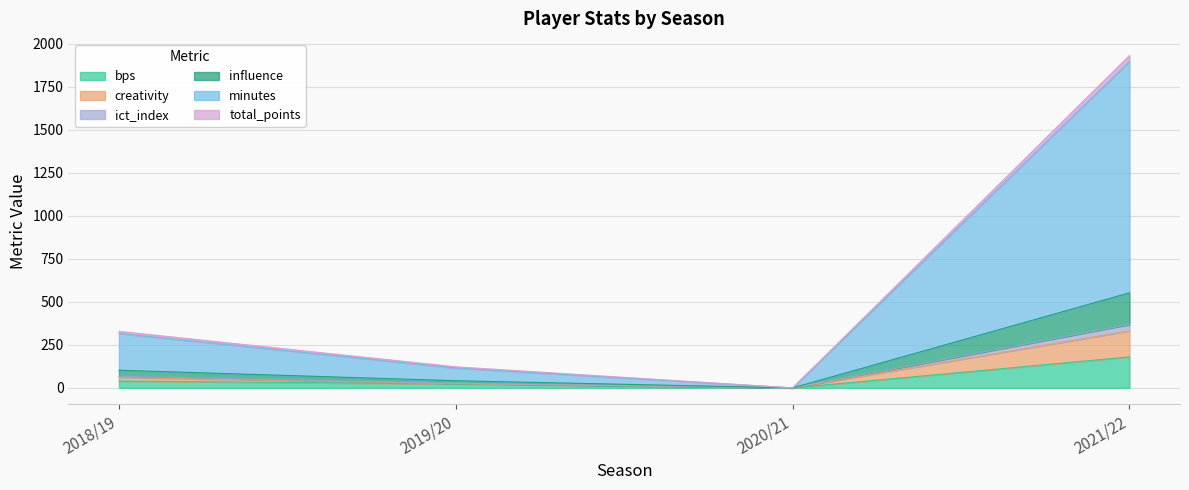

What is the label of the 3rd point from the left?

2020/21